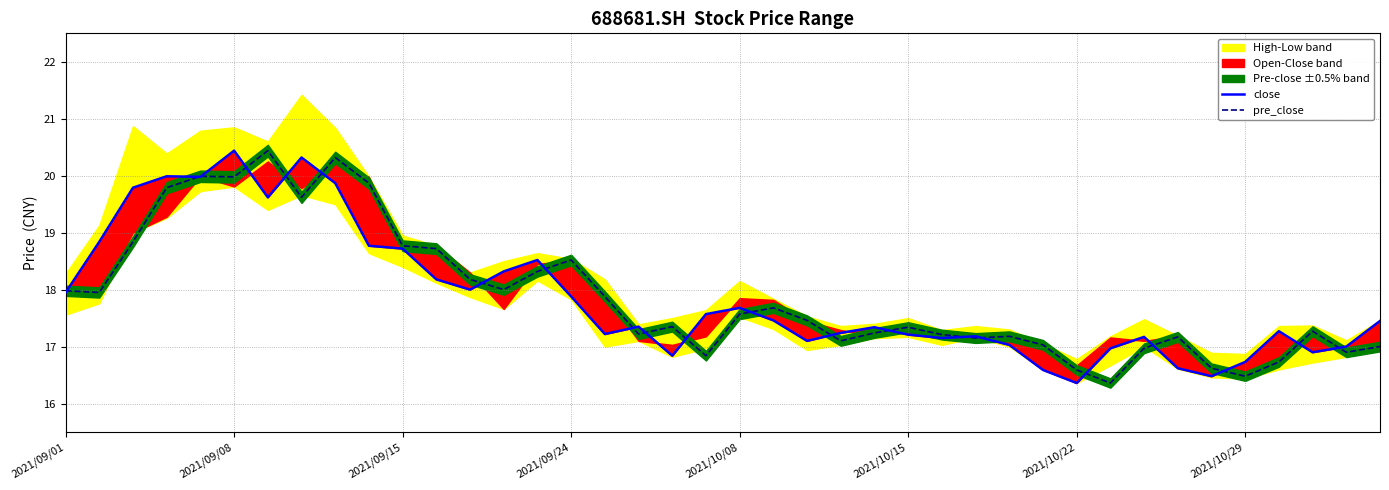

What is the minimum value for pre_close?

16.4